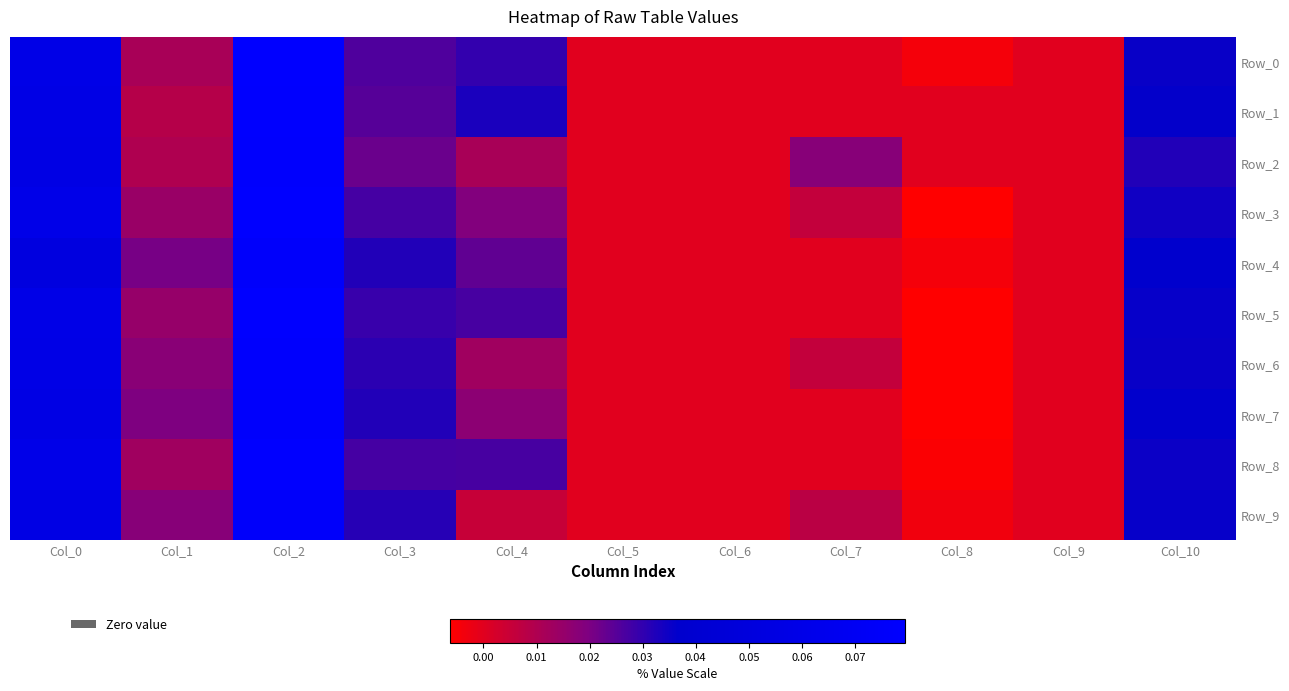

Which has a higher value, Col_7 or Col_6?

Col_7